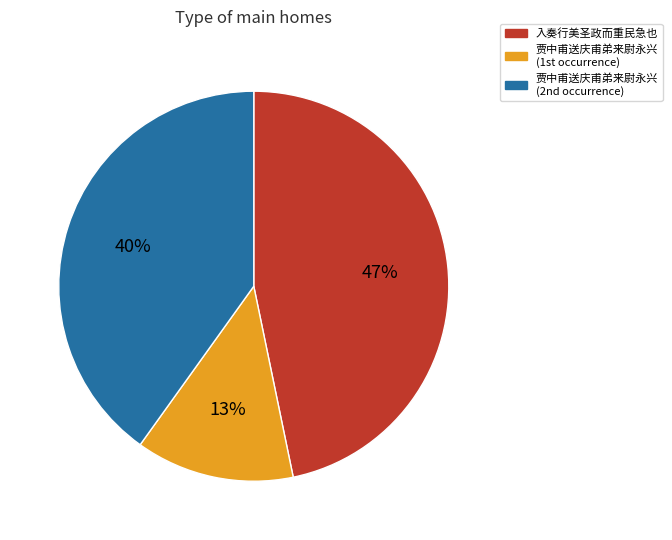

How many slices are in this pie chart?

3